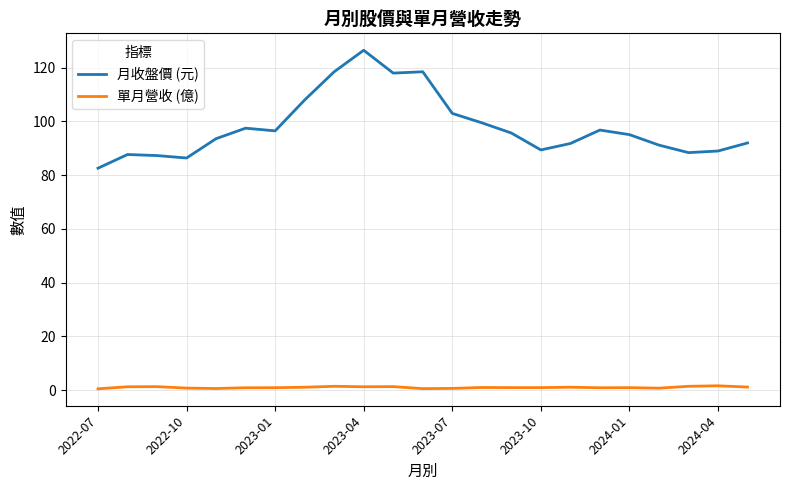

Which series has the widest spread of values?

月收盤價 (元)